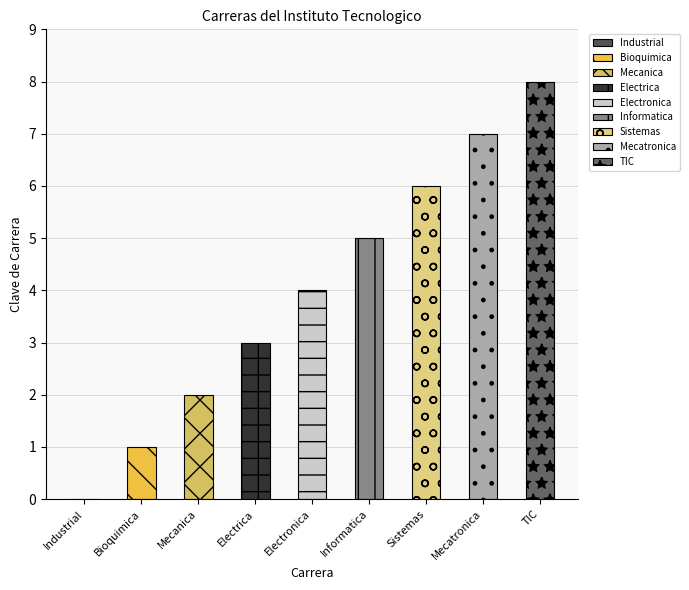

Where does the data first go above 4?

Informatica